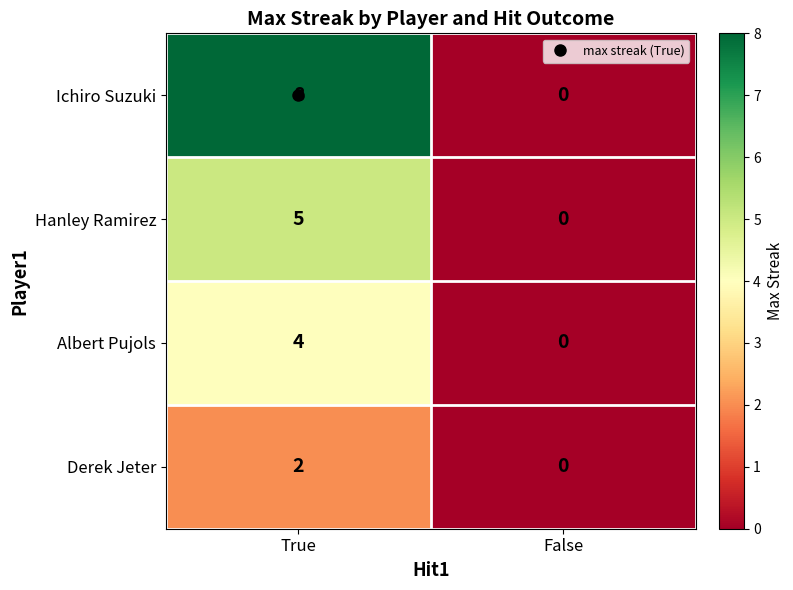

How many distinct data groups are displayed?

4